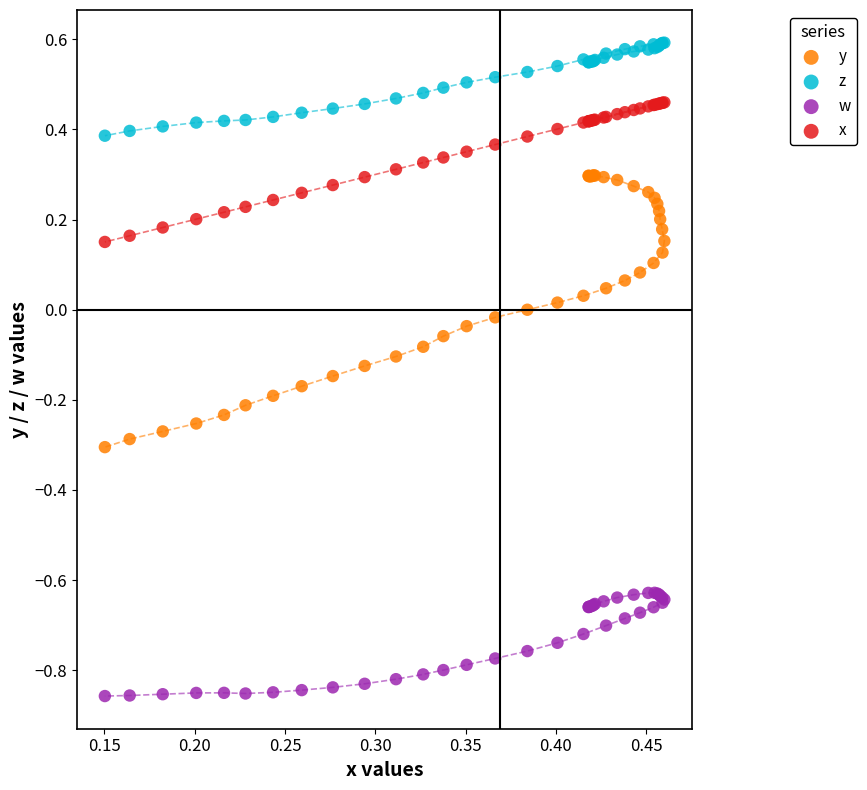

Which series reaches the maximum Y coordinate?

z